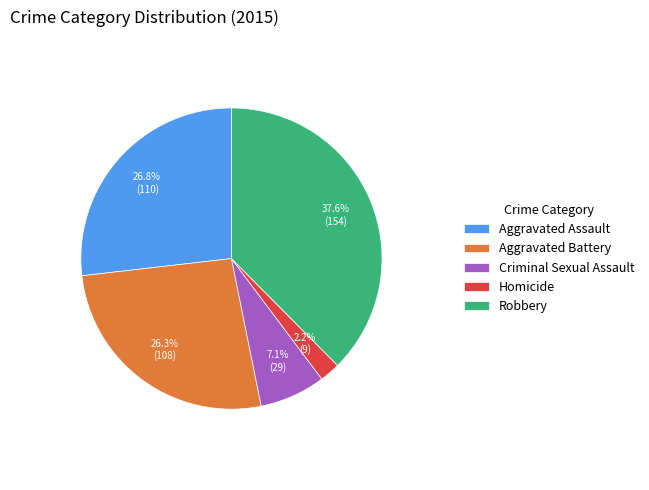

To the nearest percent, what is the difference between the largest and smallest slice percentages?

35%